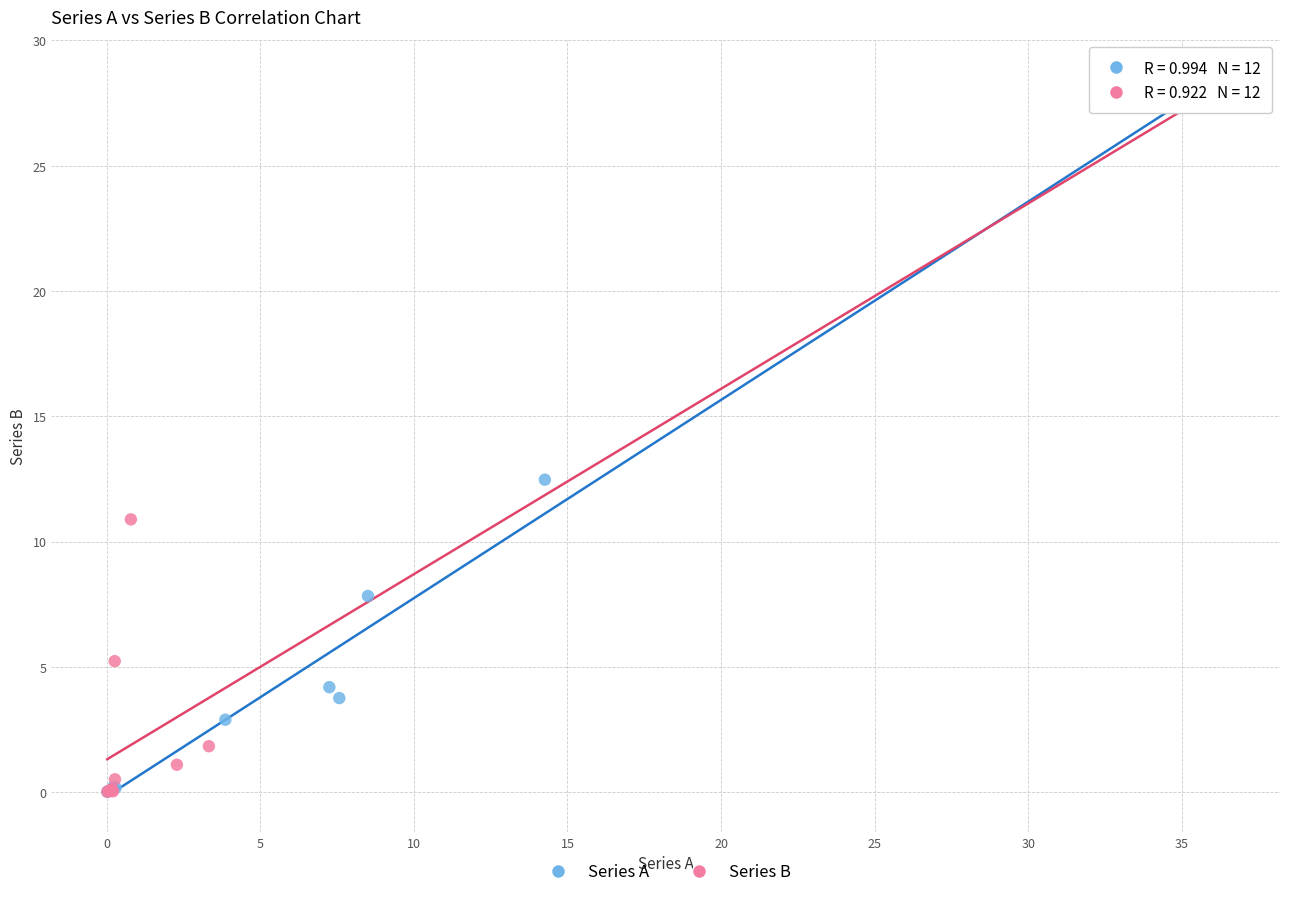

Which series has the largest Y range (max minus min)?

Series A